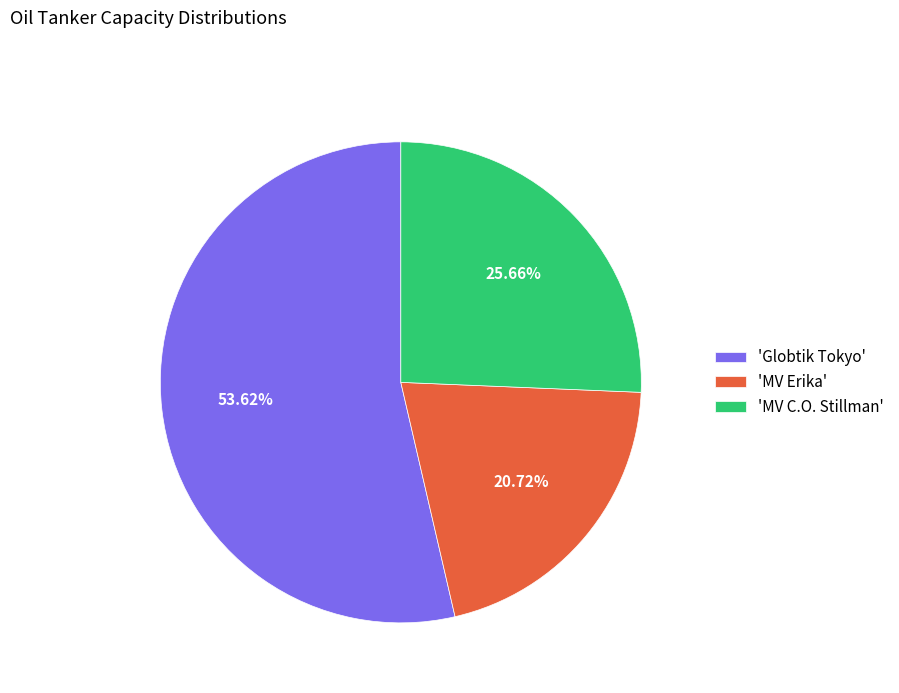

To the nearest percent, what is the difference between the largest and smallest slice percentages?

33%